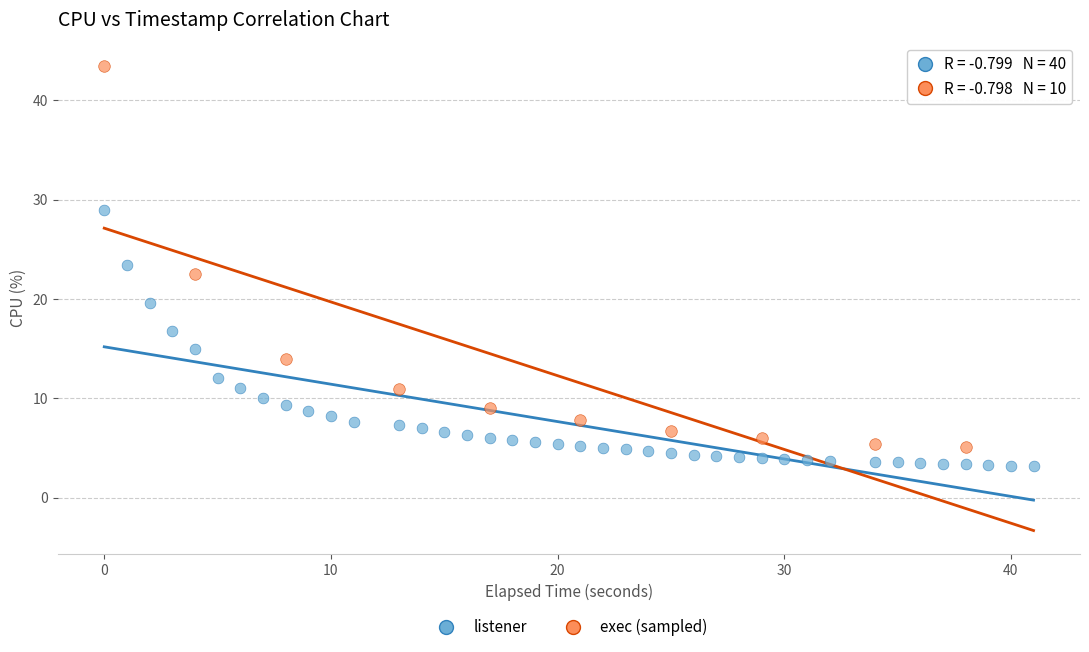

Which series reaches the maximum Y coordinate?

exec (sampled)